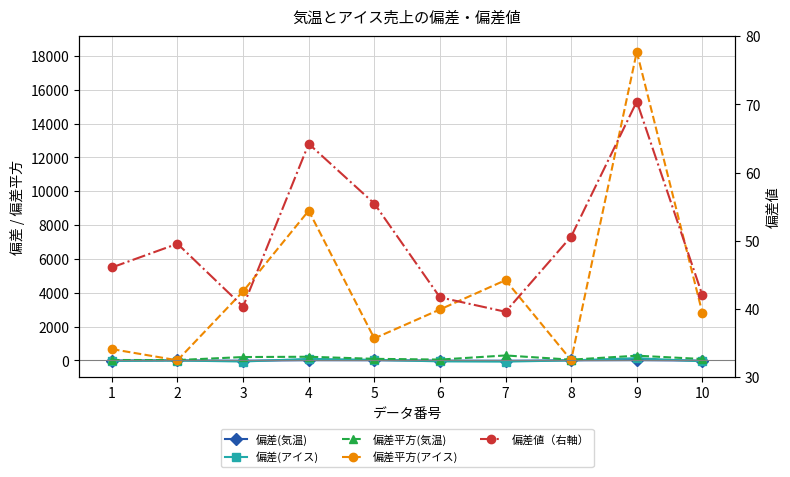

True or false: 偏差平方(アイス) and 偏差(アイス) cross at least once.

False